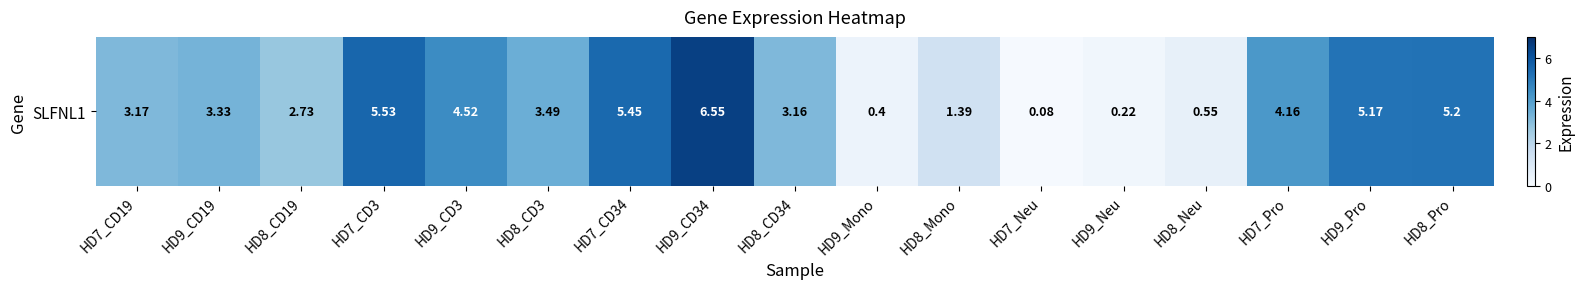

Is it true that the value at HD7_CD34 is 5.5?

True